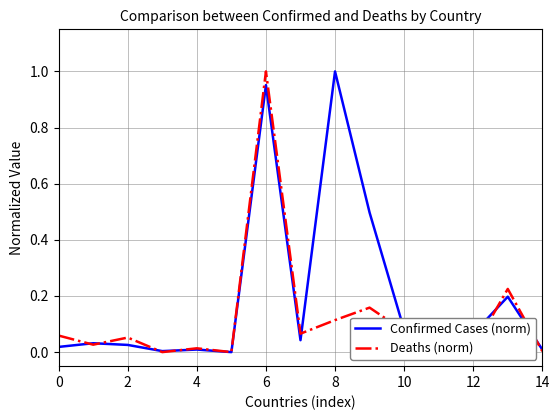

Rank the series by their average value, from lowest to highest.

Deaths (norm), Confirmed Cases (norm)